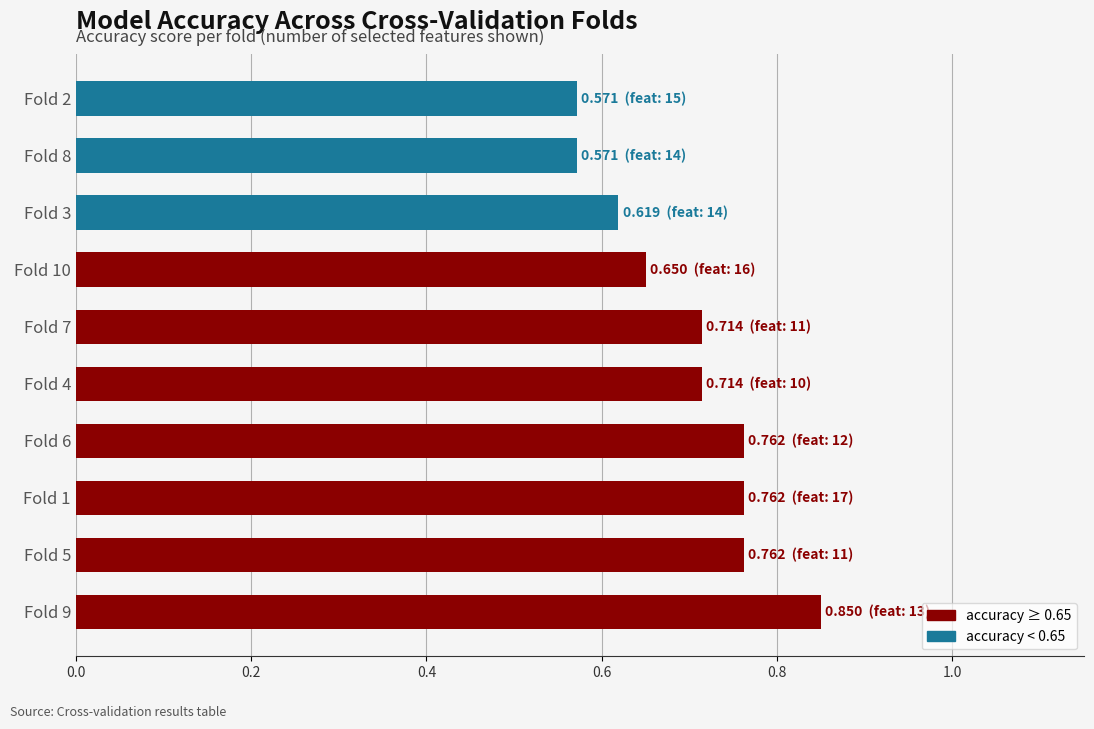

Count the values in the range 0 to 1.

10